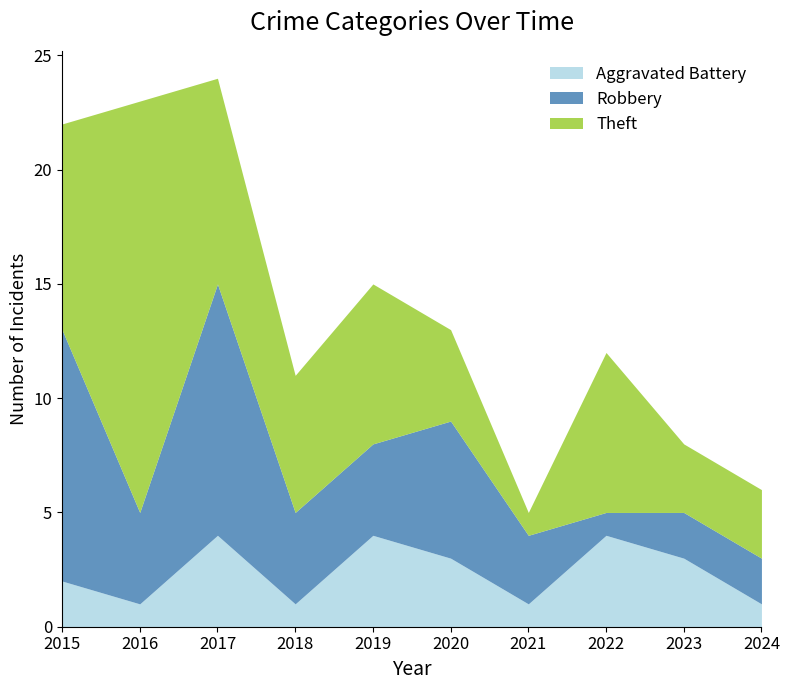

Reading right to left, what are all the values shown in this chart?

Aggravated Battery: 2024=1	2023=3	2022=4	2021=1	2020=3	2019=4	2018=1	2017=4	2016=1	2015=2
Robbery: 2024=2	2023=2	2022=1	2021=3	2020=6	2019=4	2018=4	2017=11	2016=4	2015=11
Theft: 2024=3	2023=3	2022=7	2021=1	2020=4	2019=7	2018=6	2017=9	2016=18	2015=9